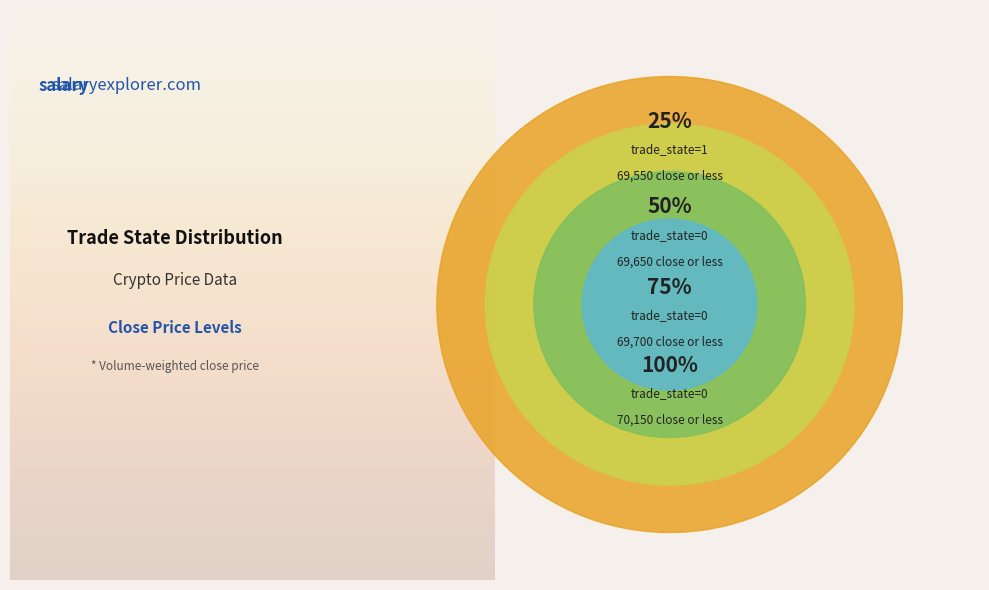

Is there a majority slice in this chart?

No